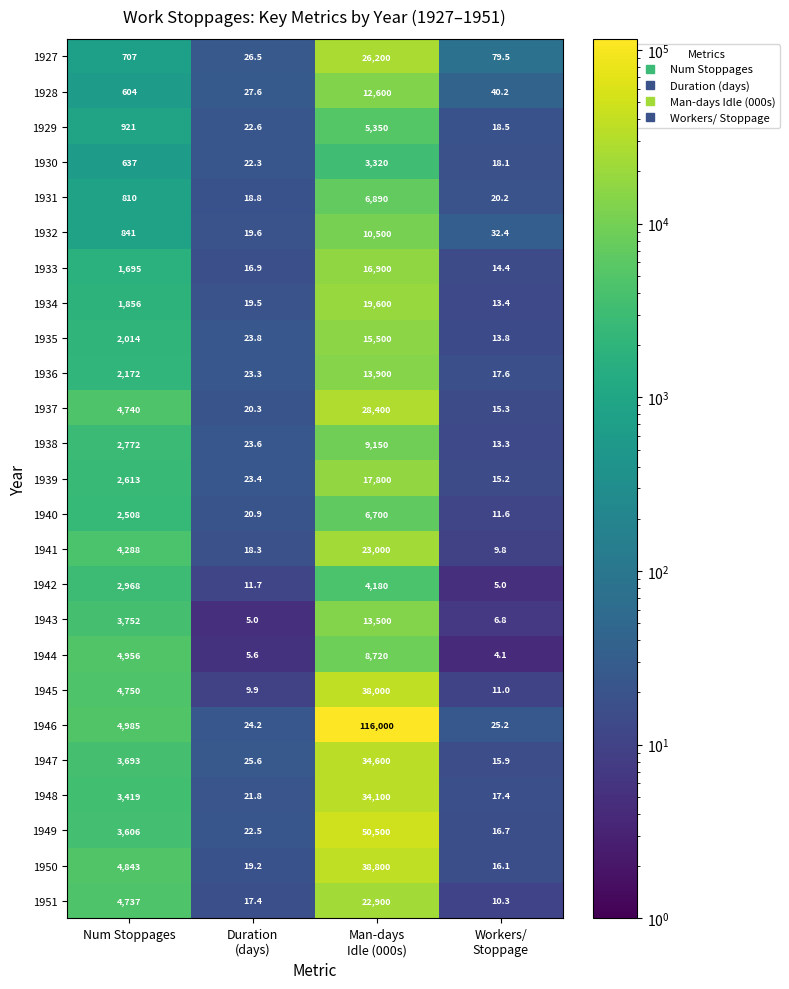

What is the spread (max minus min) of values at Man-days
Idle (000s)?

112680.0